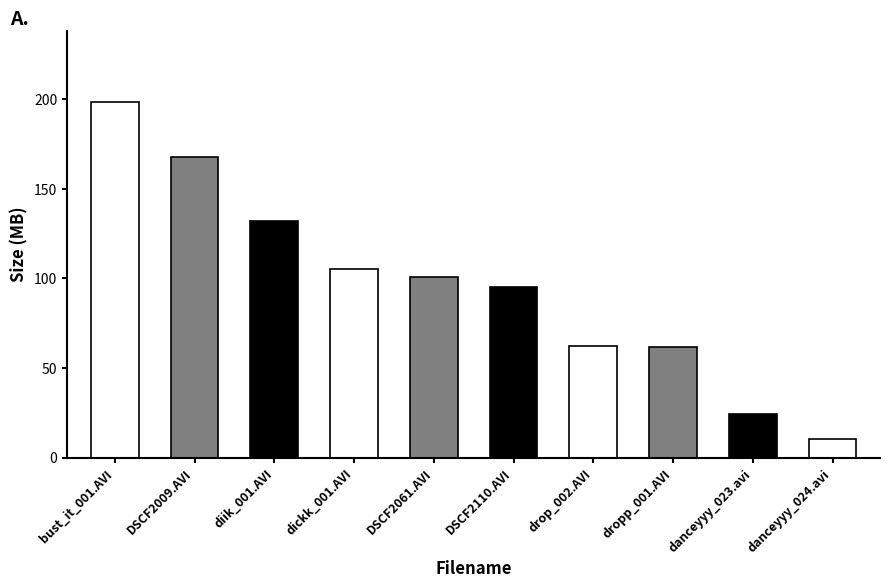

What is the label of the 9th bar from the right?

DSCF2009.AVI